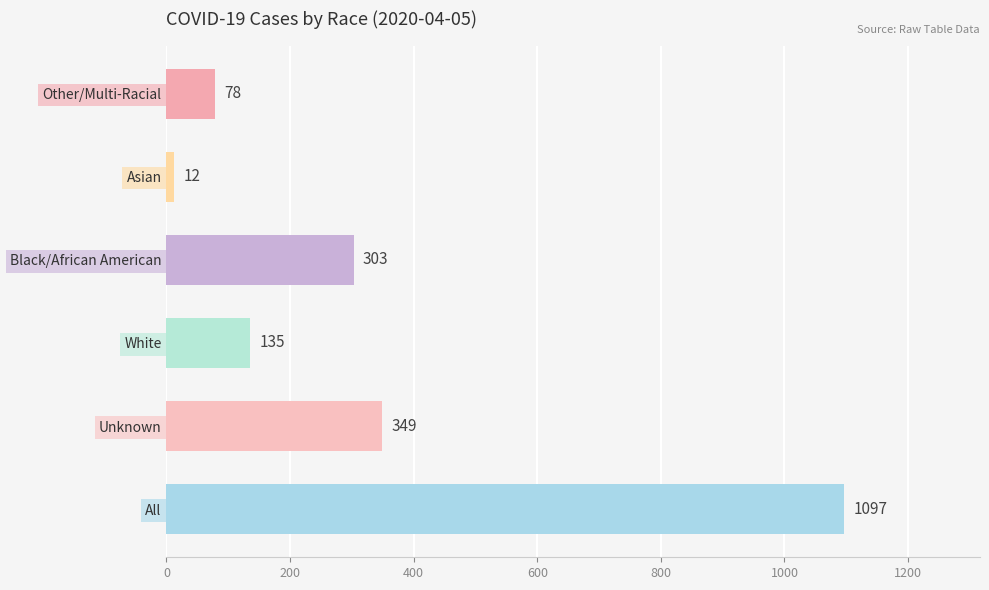

Is the value of Unknown at 2020-04-10 greater than the value of White at 2020-04-06?

Yes